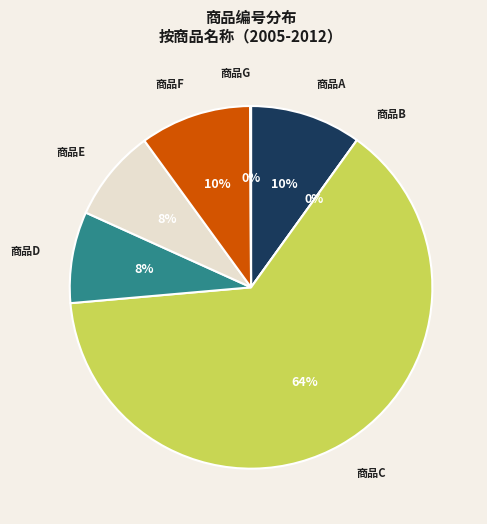

Count the number of slices in the pie.

7